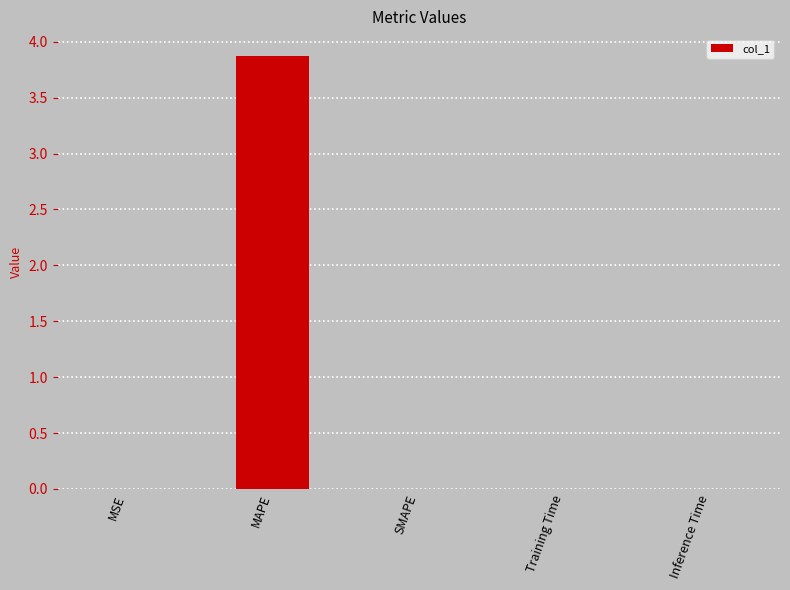

How many data points does each series have?

5